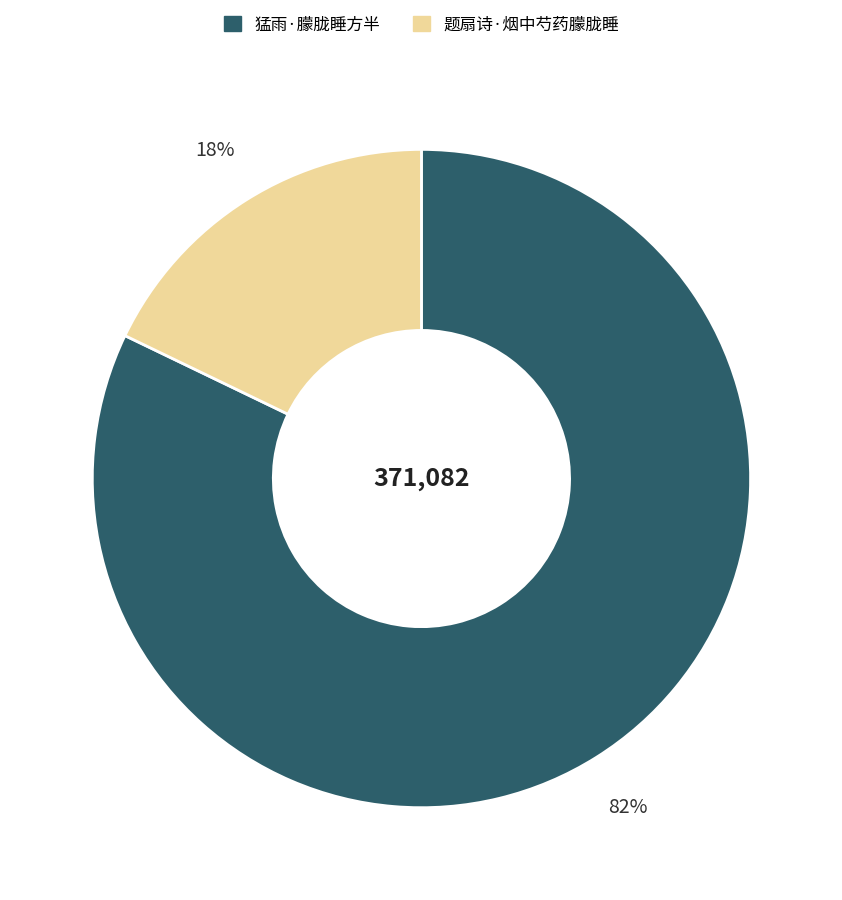

How many slices are in this pie chart?

2